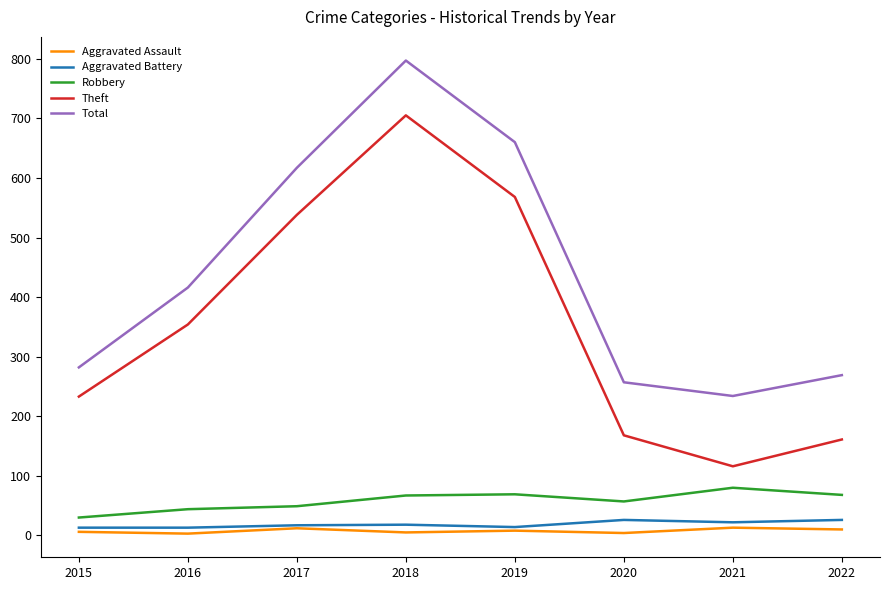

In Aggravated Assault, how many points are lower than both neighbors (excluding endpoints)?

3